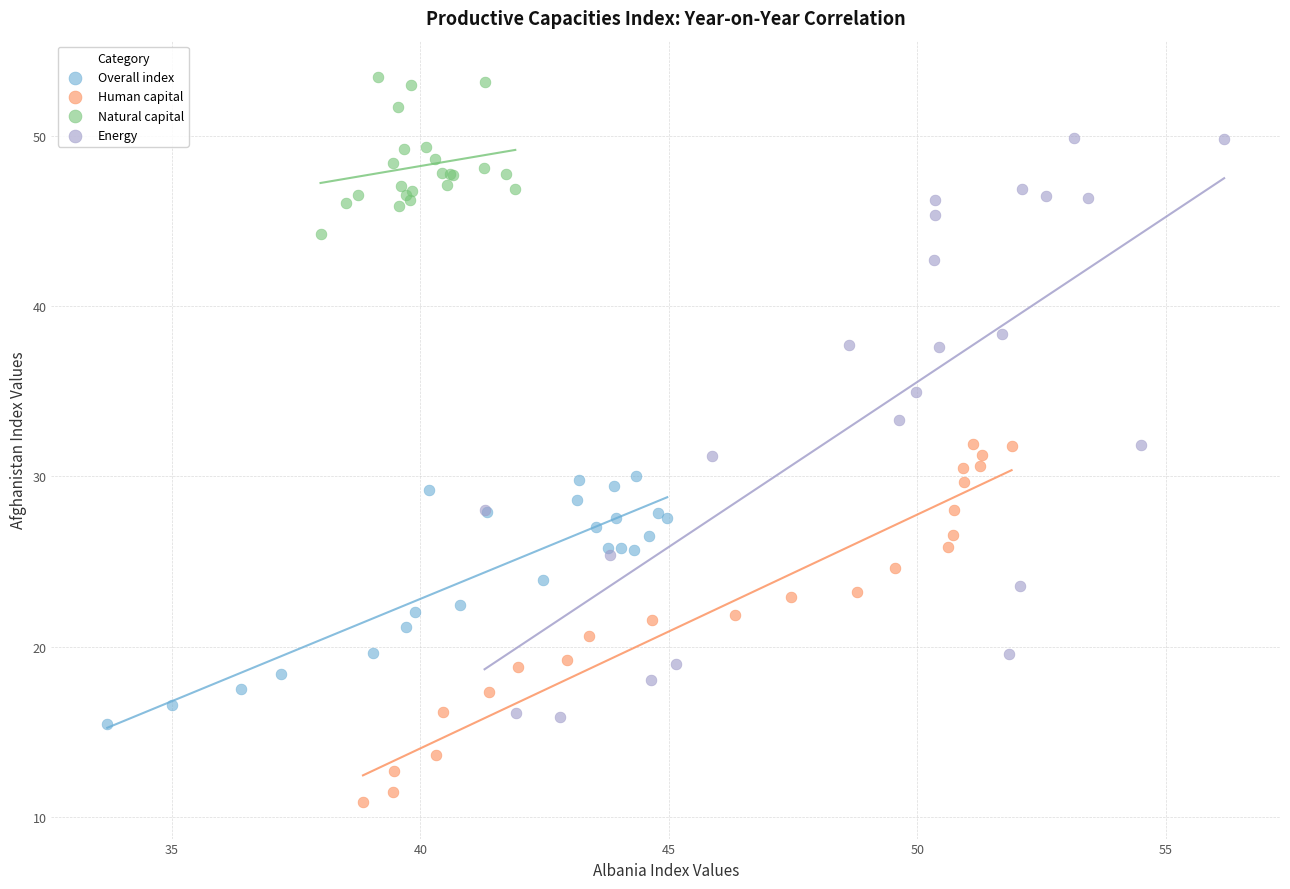

Which series has the widest spread of Y values?

Energy